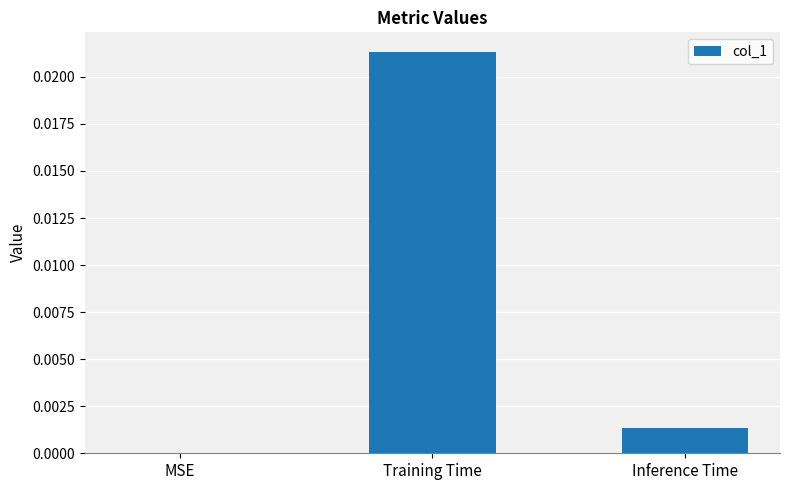

Between Inference Time and Training Time, which is larger?

Training Time